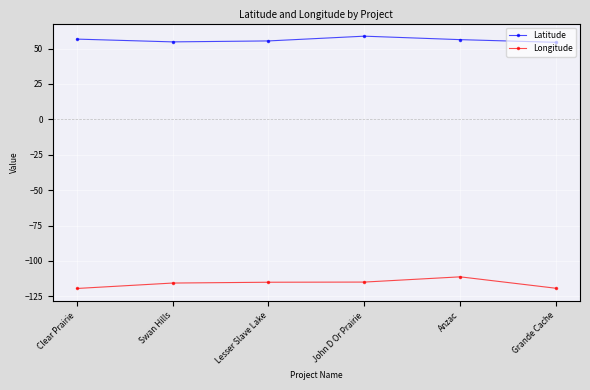

True or false: Latitude and Longitude intersect in this chart.

False